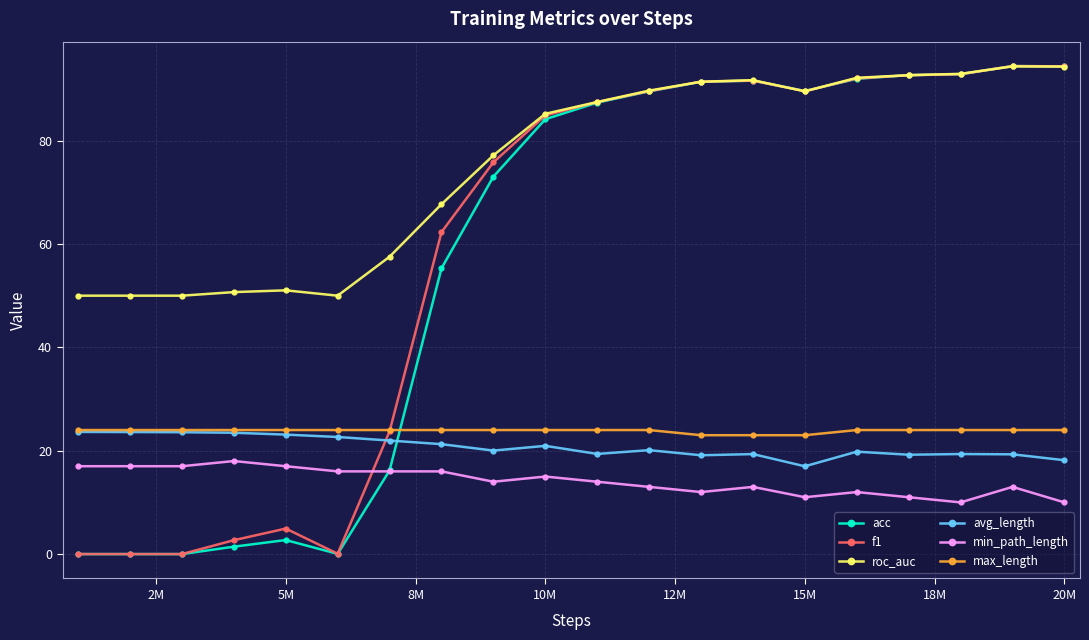

At how many categories does at least one series exceed 37?

20